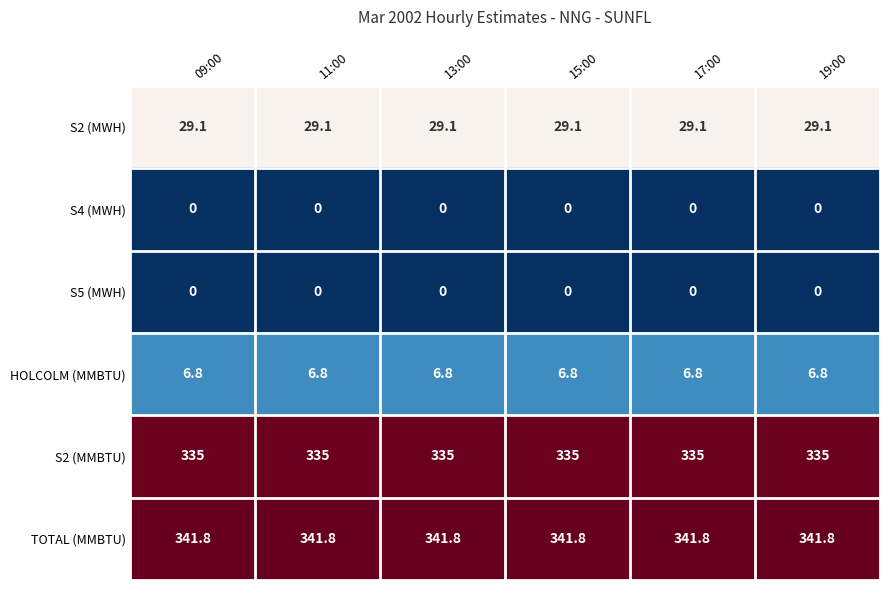

What value does the TOTAL (MMBTU) series have at 15:00?

341.8